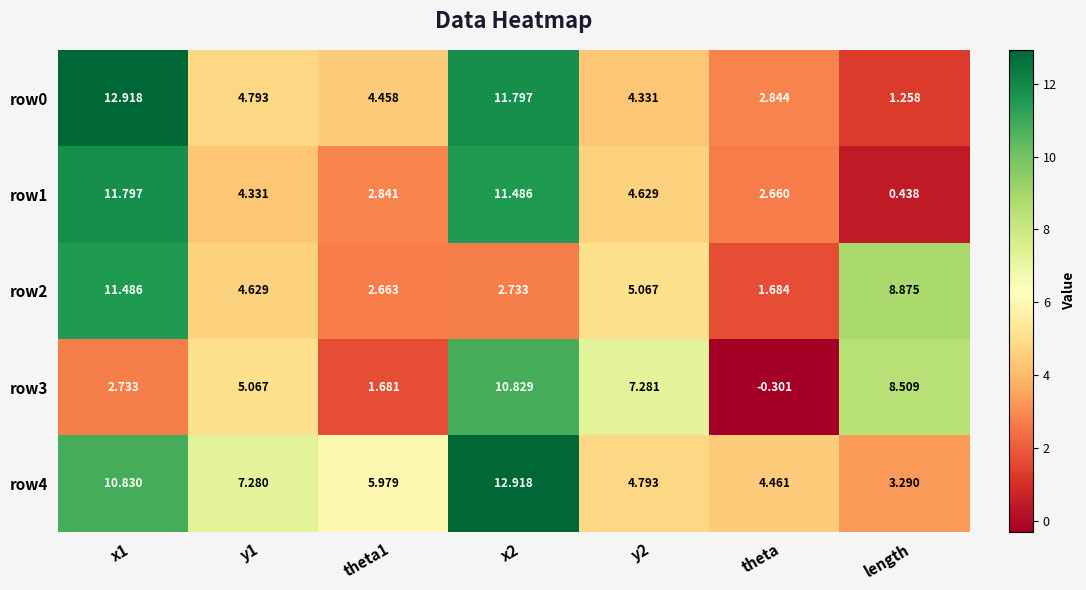

At which category does the chart reach its minimum across all series?

theta